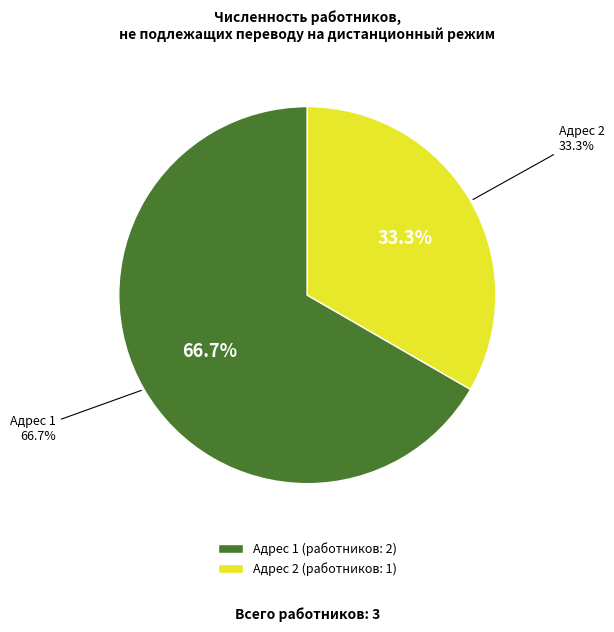

To the nearest percent, what is the difference between the Российская Федерация, Республика Бурятия (адрес 2) and Российская Федерация, Республика Бурятия (адрес 1) slice percentages?

33%